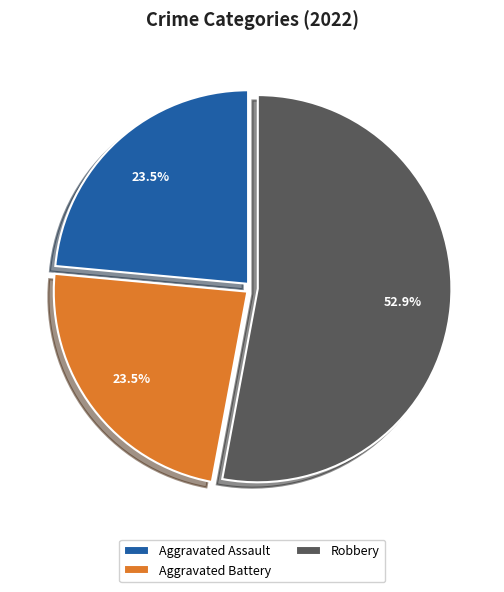

Which slice is the largest?

Robbery